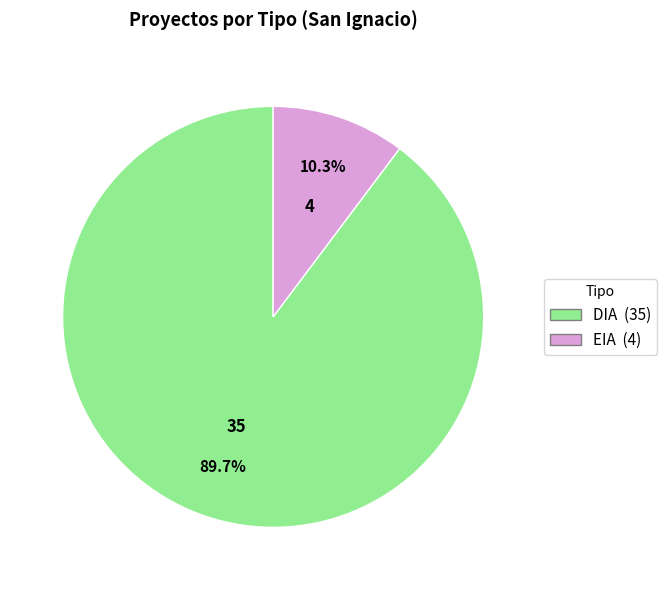

To the nearest percent, what portion does EIA represent?

10%